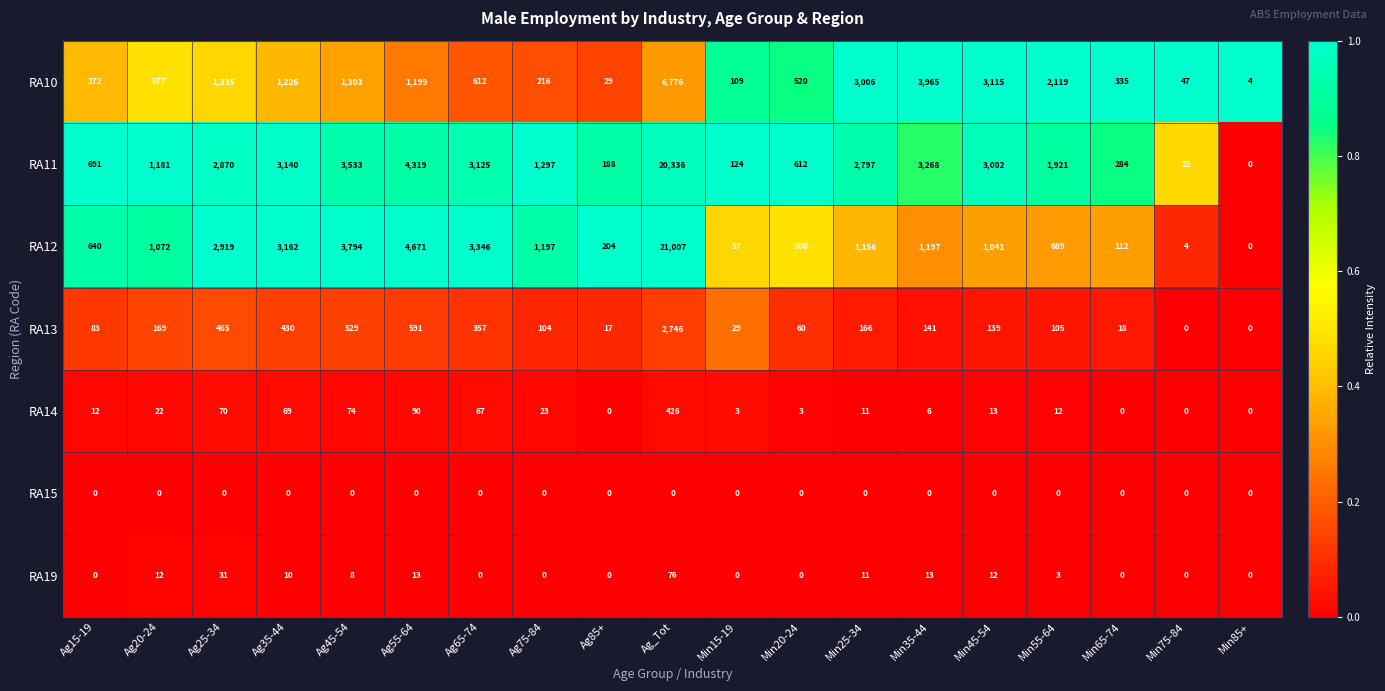

Rank the categories by RA10 value from highest to lowest.

Ag_Tot, Min35-44, Min45-54, Min25-34, Min55-64, Ag25-34, Ag45-54, Ag35-44, Ag55-64, Ag65-74, Ag20-24, Min20-24, Min65-74, Ag15-19, Ag75-84, Min15-19, Min75-84, Ag85+, Min85+